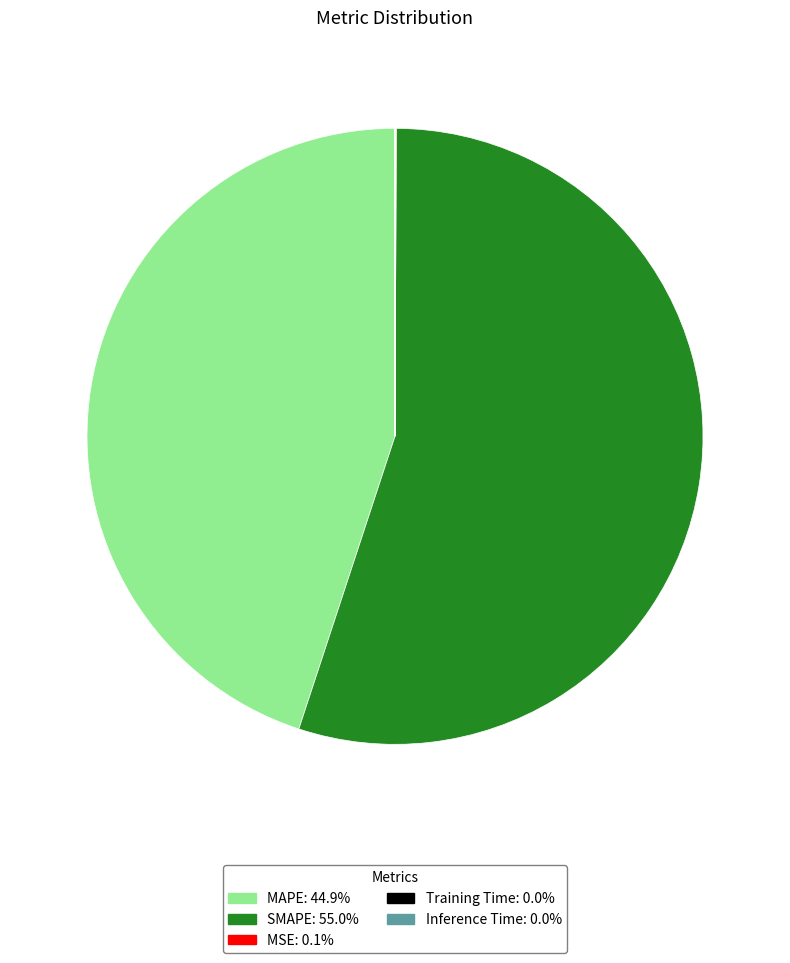

What is the largest slice in the pie chart?

SMAPE